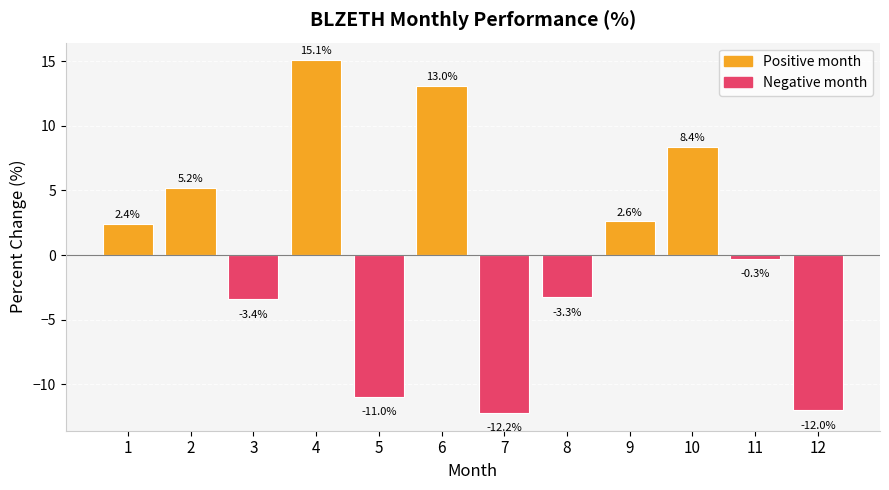

What is the change in value from 2 to 4?

+9.9